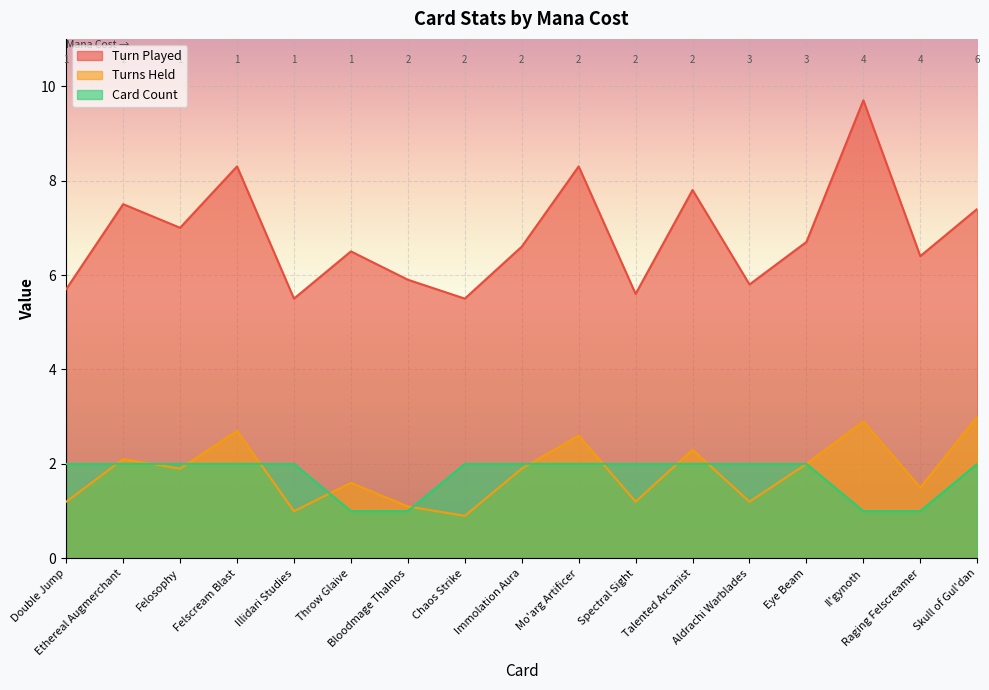

True or false: Card Count and Turn Played intersect in this chart.

False